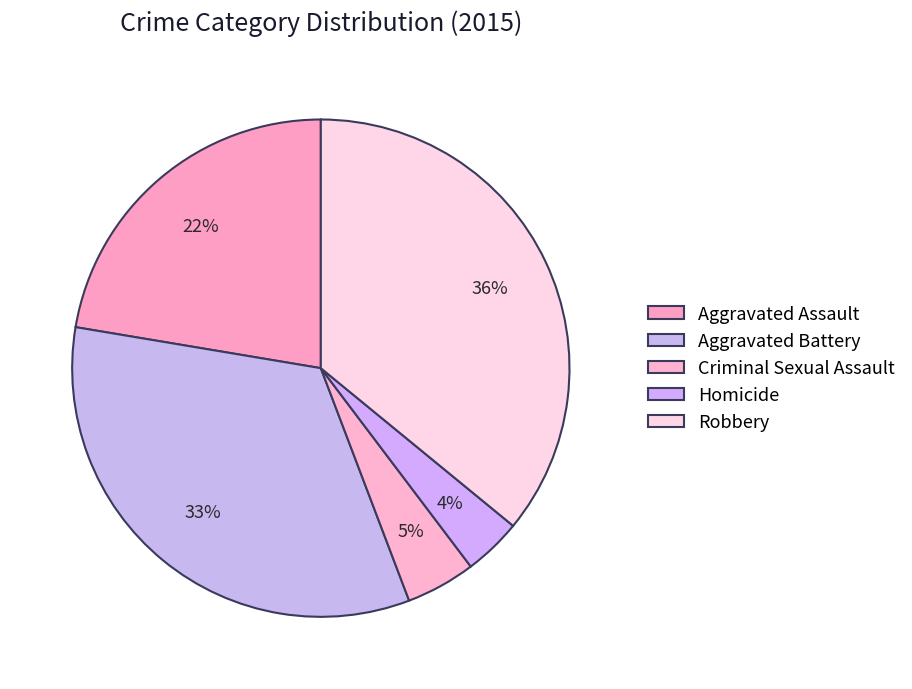

How many slices are in this pie chart?

5